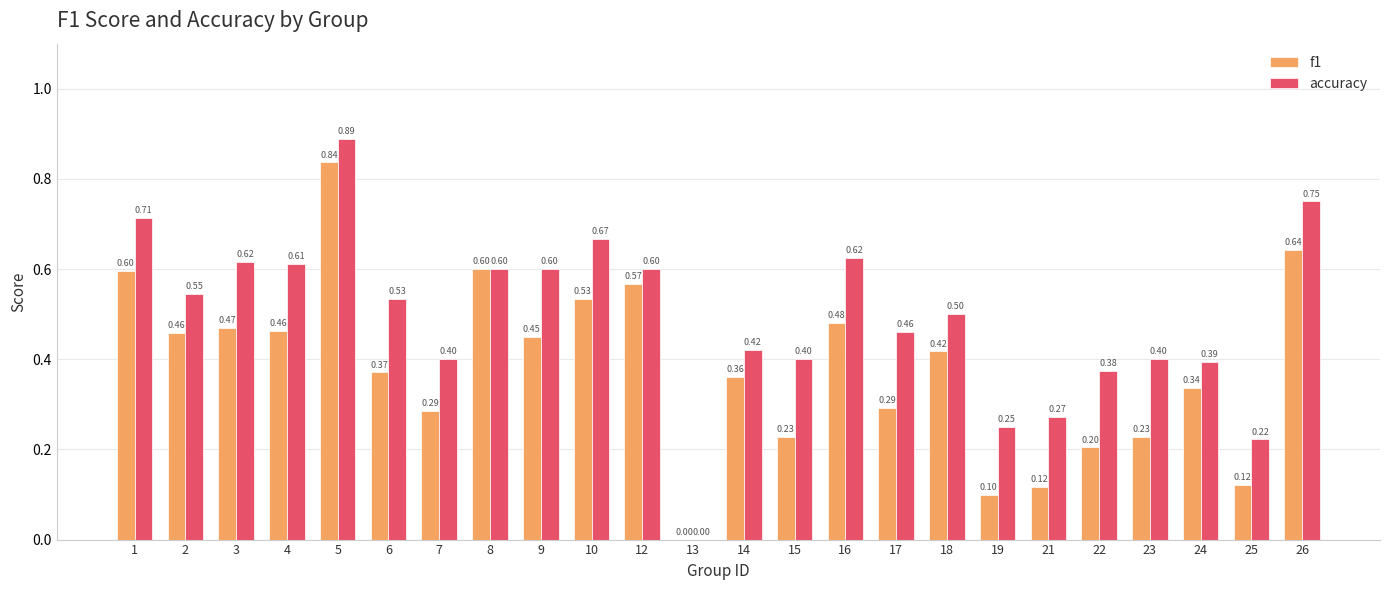

Are the bars horizontal?

No